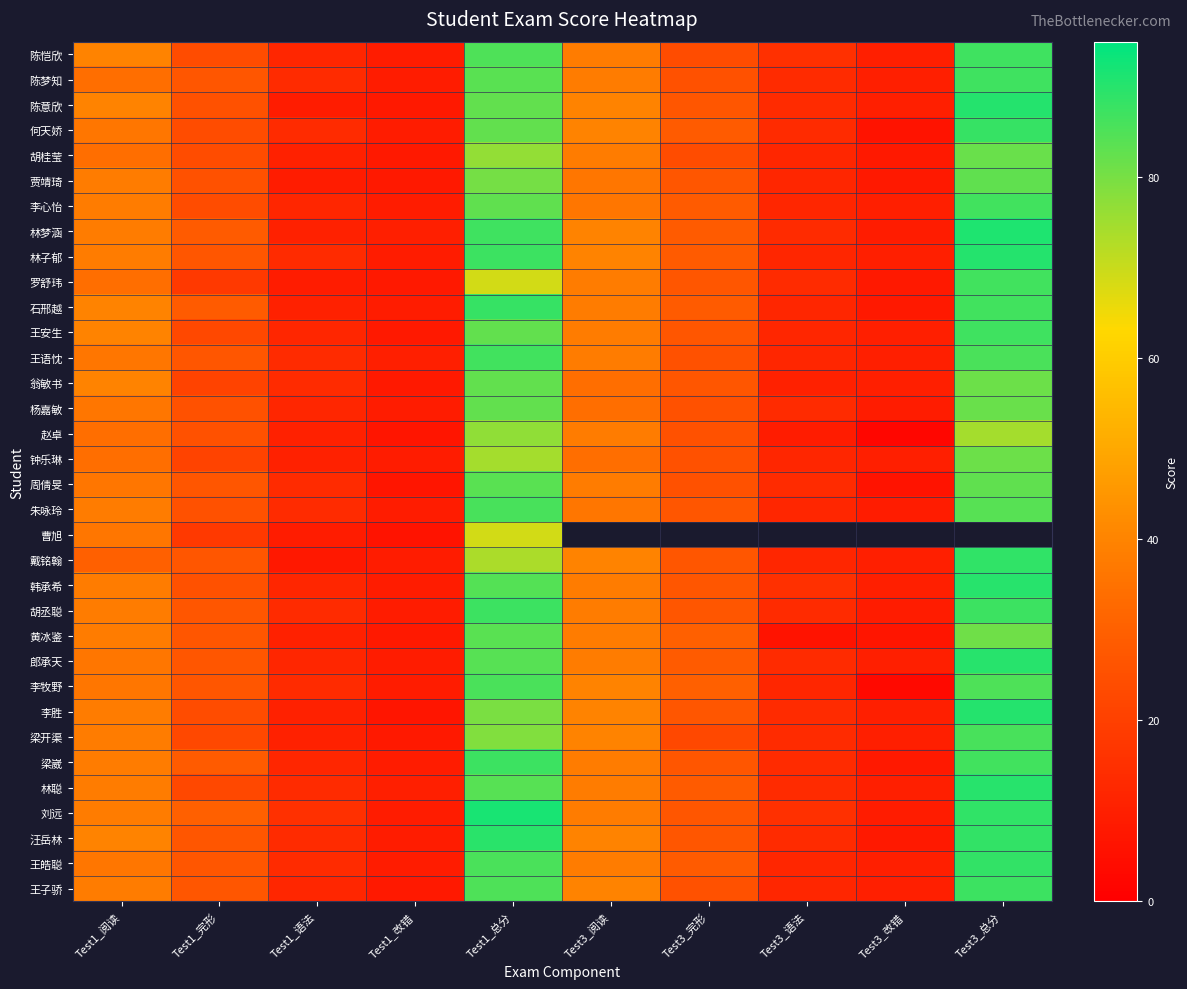

What value does the 罗舒玮 series have at Test3_总分?

86.5